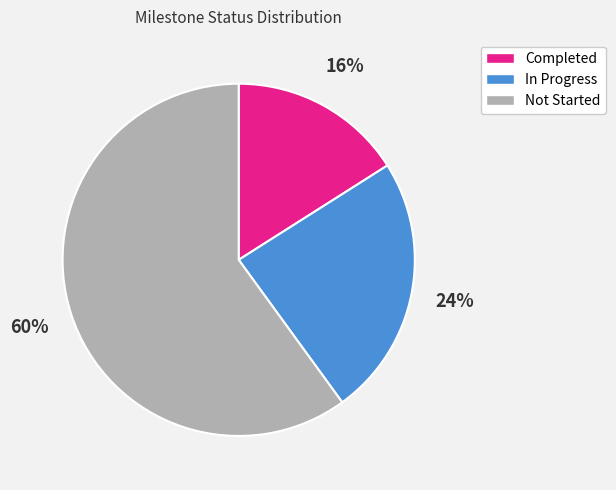

Count the number of slices in the pie.

3